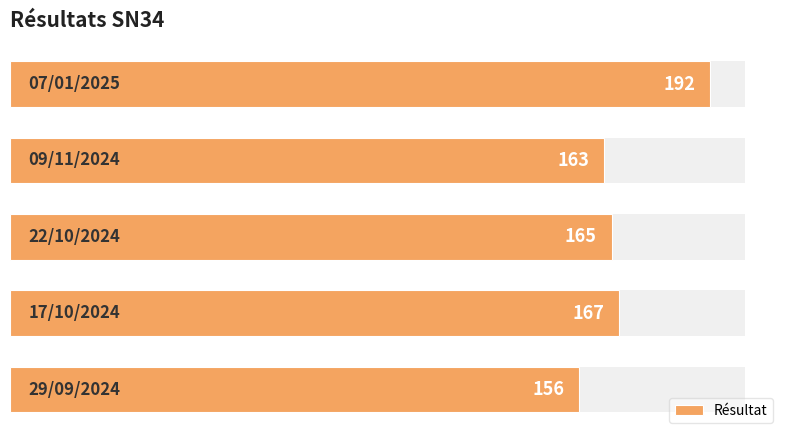

List the labels in order of value, smallest first.

0, 3, 2, 1, 4